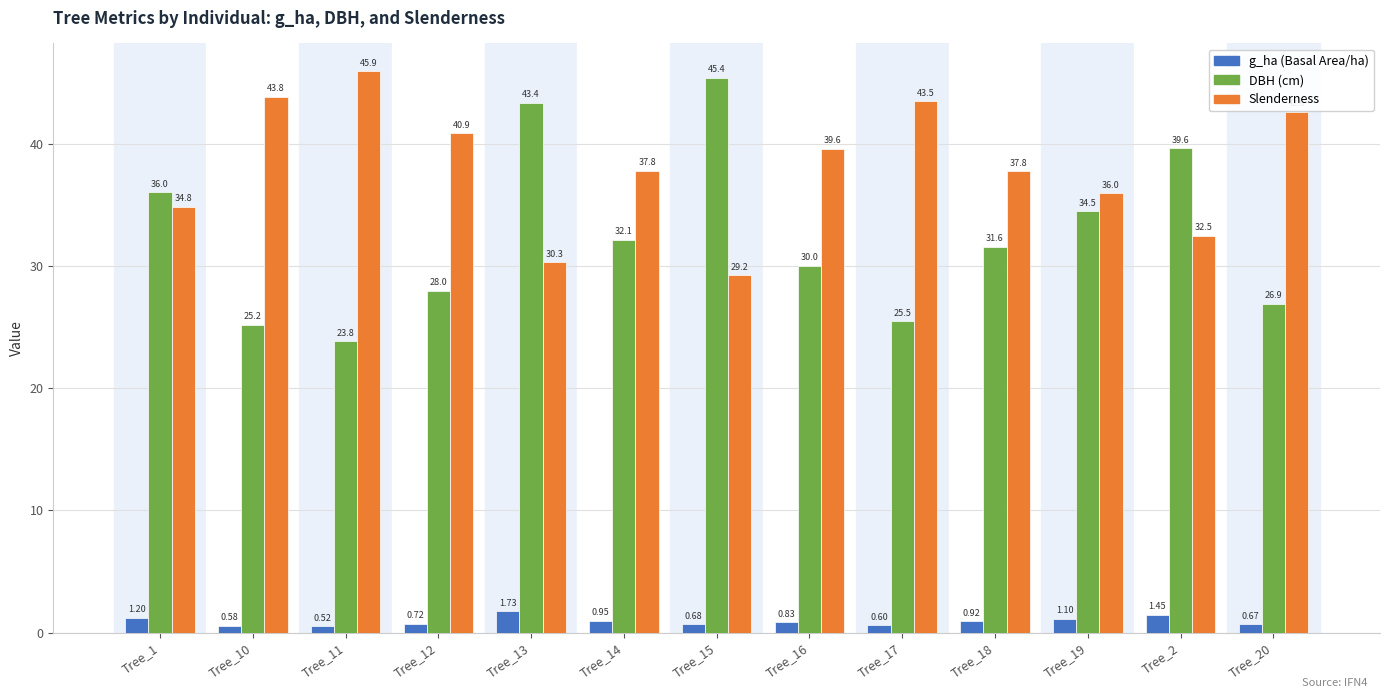

How many categories are shown in the chart?

13